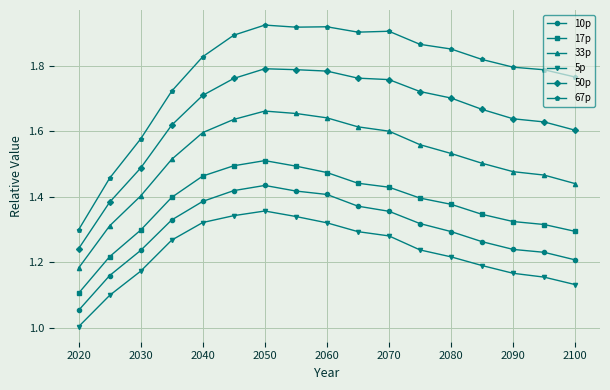

True or false: 33p and 5p intersect in this chart.

False